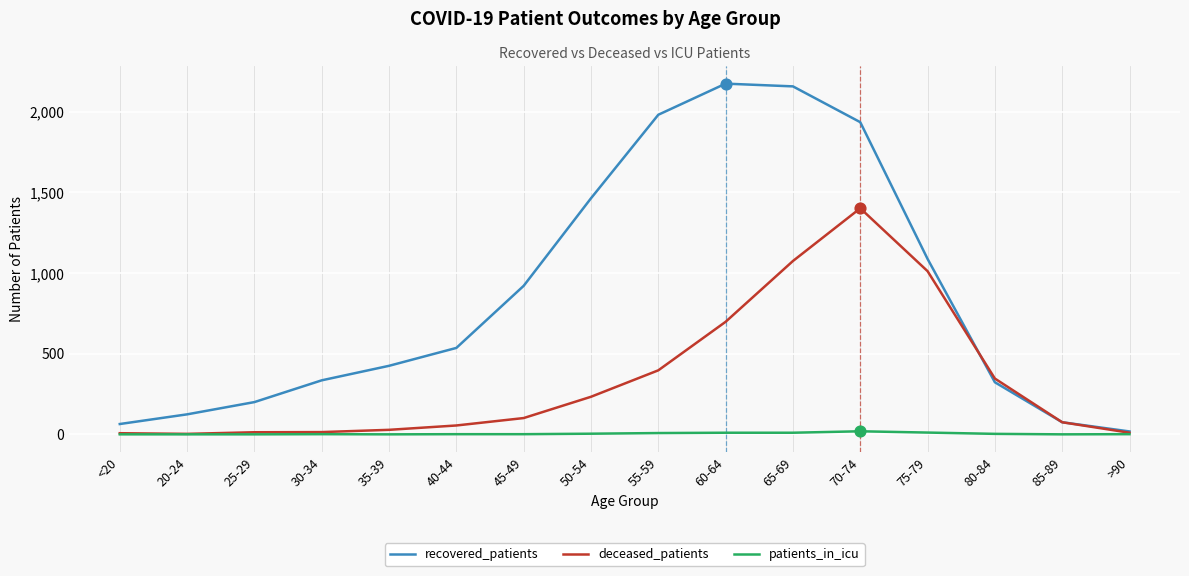

What are all the series names shown in the legend?

recovered_patients, deceased_patients, patients_in_icu